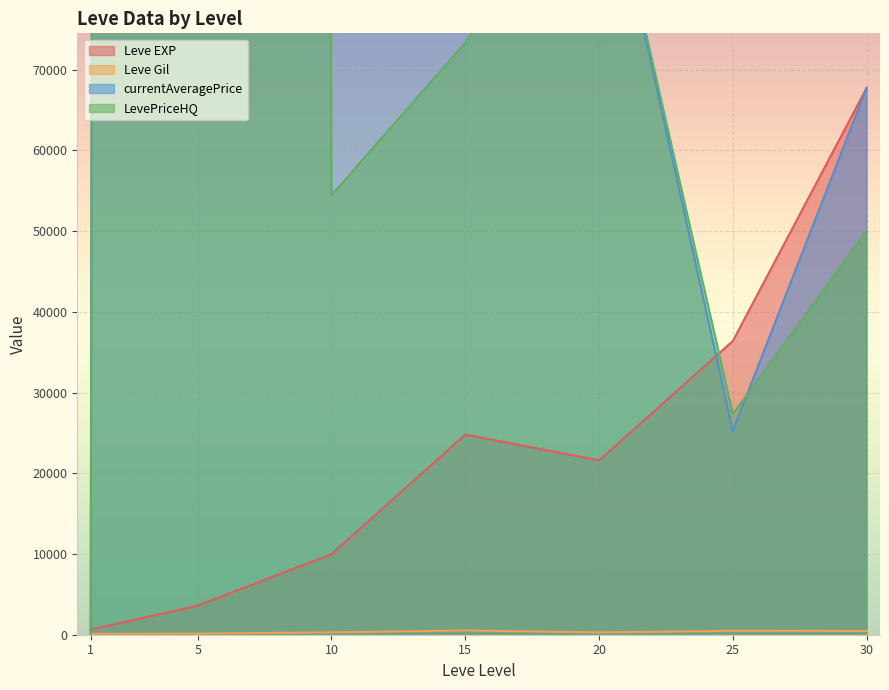

The value of Leve Gil at 15 is 529.0. True or false?

True